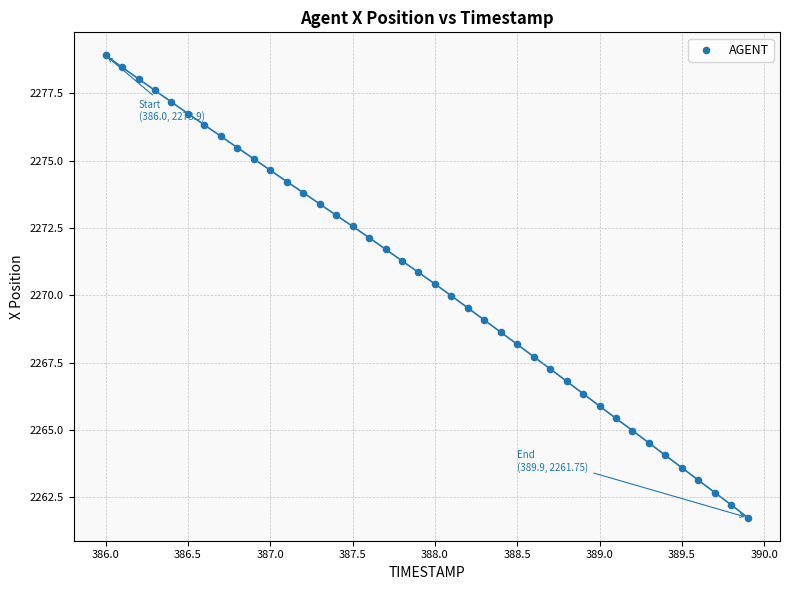

How many data points are displayed?

40